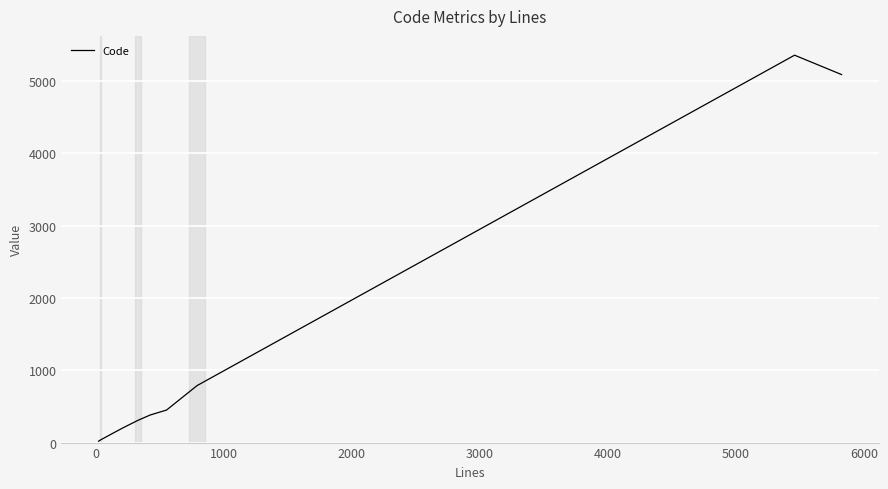

What is the maximum value shown in the chart?

5360